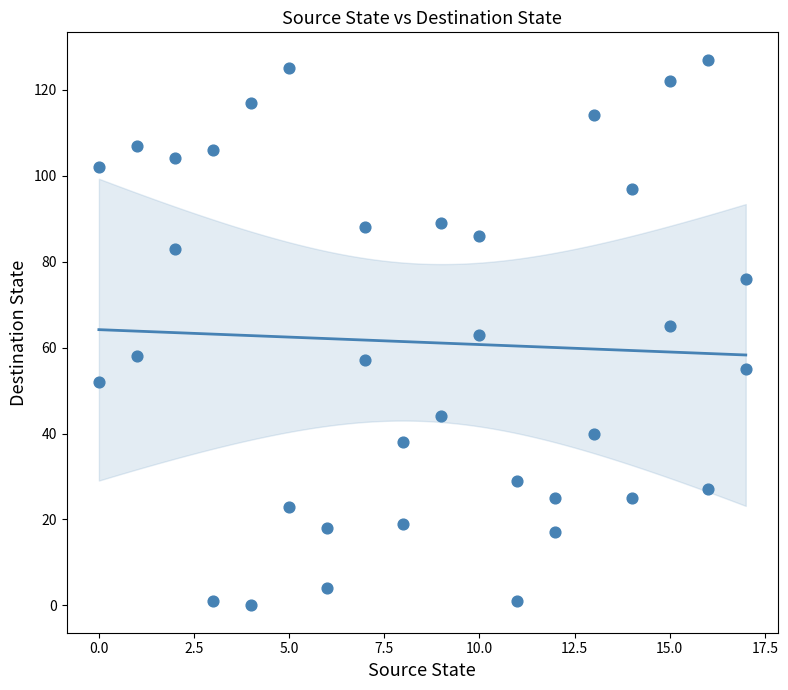

What is the range of Y values (max minus min)?

127